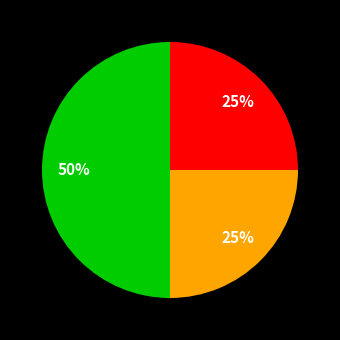

To the nearest percent, what is the difference between the largest and smallest slice percentages?

25%